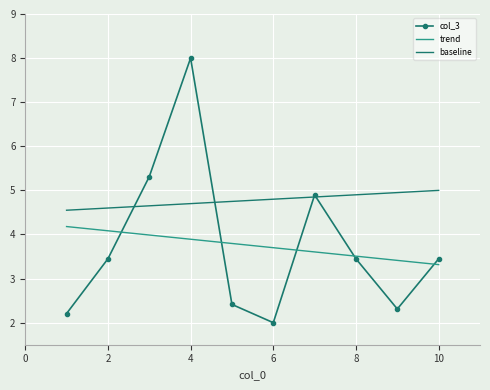

List the series in order of their peak value, lowest first.

trend, baseline, col_3